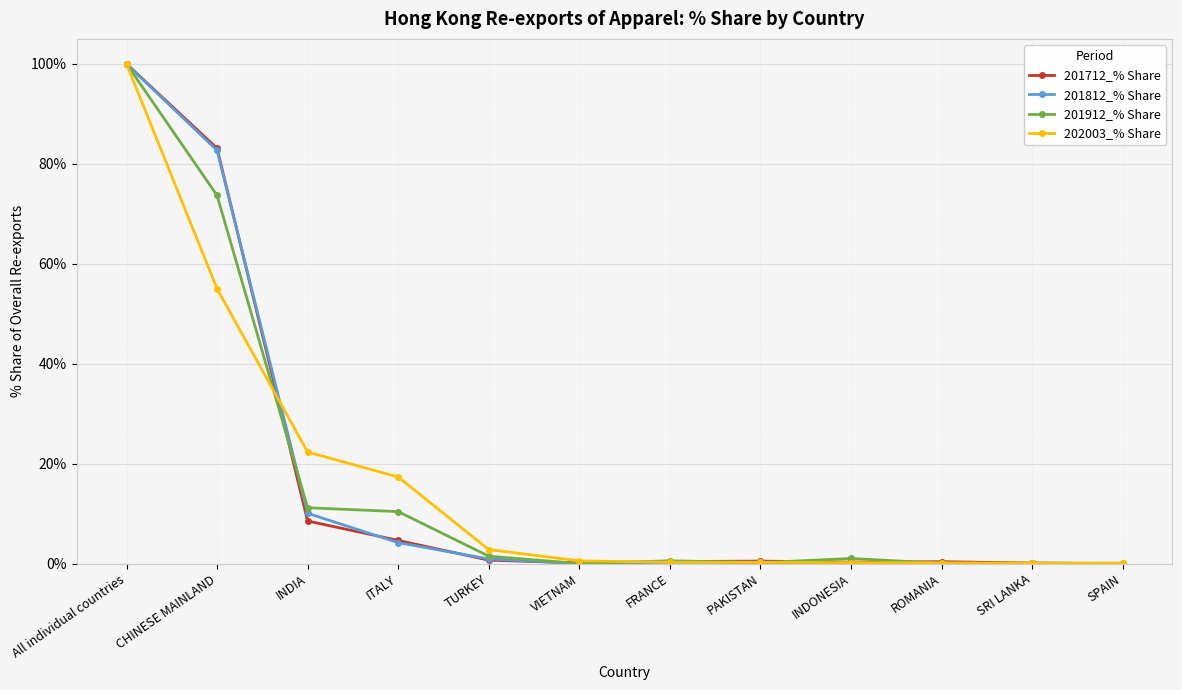

At which label is 202003_% Share closest to 50?

CHINESE MAINLAND